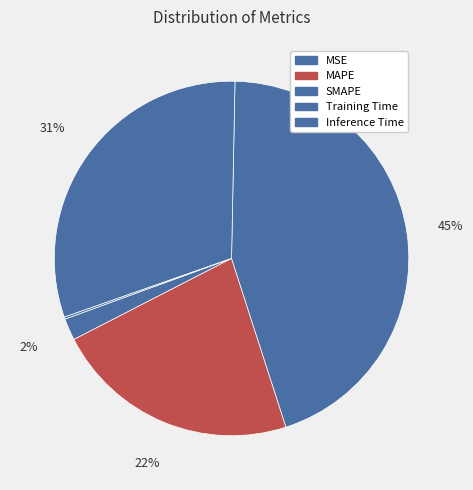

What is the change in value from MAPE to SMAPE?

+1.0